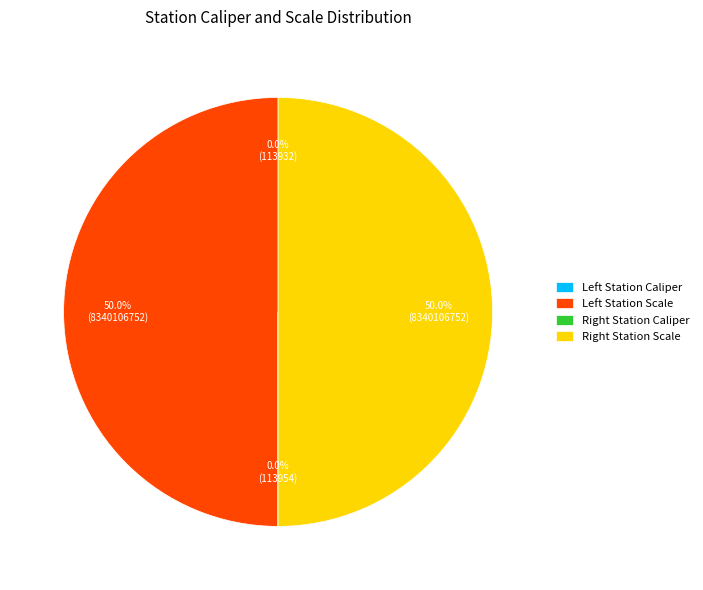

To the nearest percent, what is the difference between the largest and smallest slice percentages?

50%